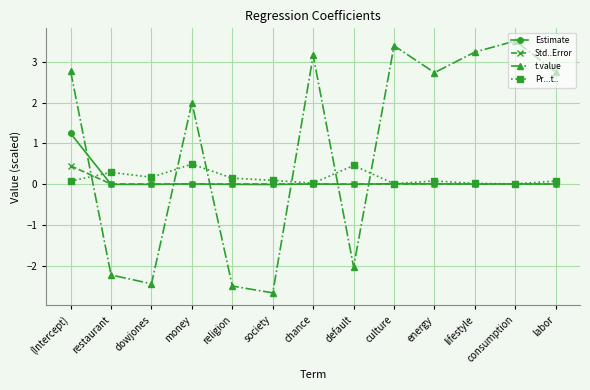

What is the difference between the t.value values at labor and lifestyle?

0.5